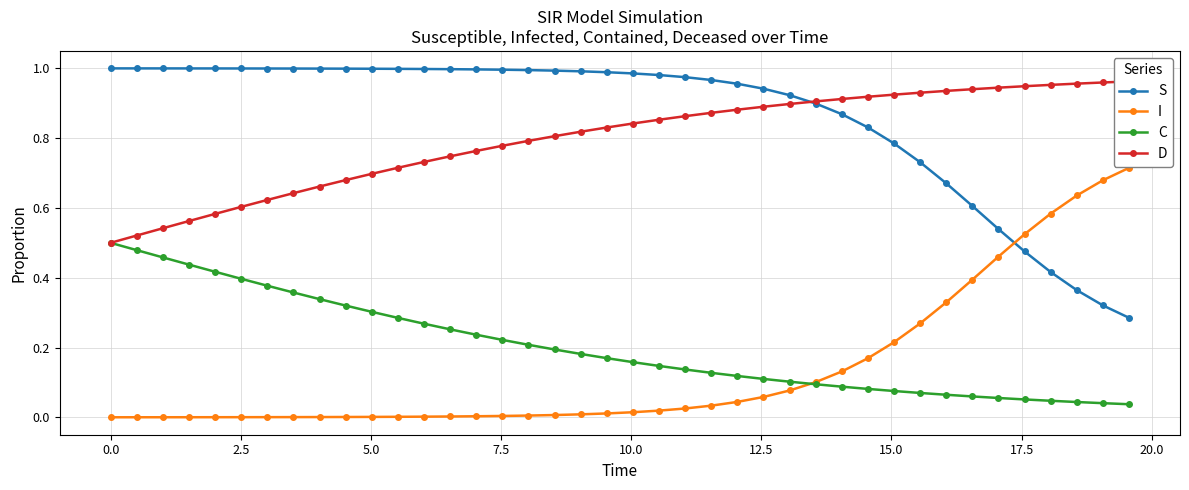

True or false: C and S intersect in this chart.

False